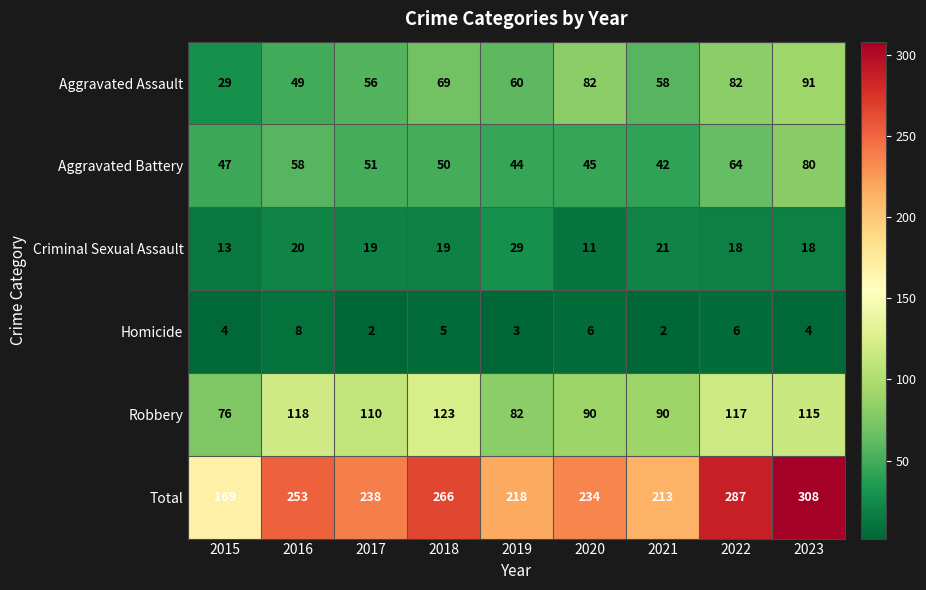

At how many categories does at least one series exceed 70?

9